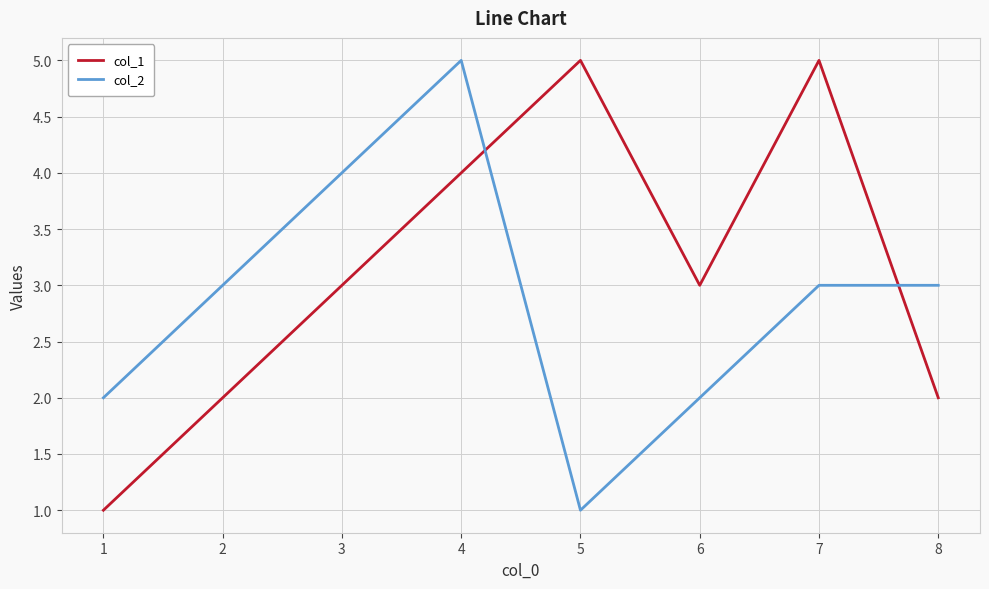

List the series in order of their overall mean, lowest first.

col_2, col_1